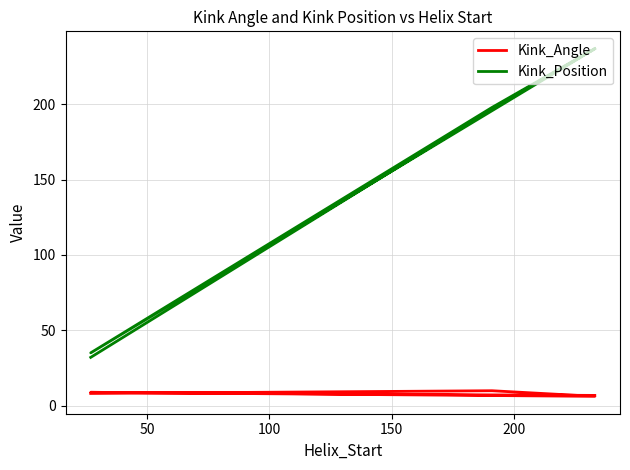

True or false: Kink_Position and Kink_Angle cross at least once.

False